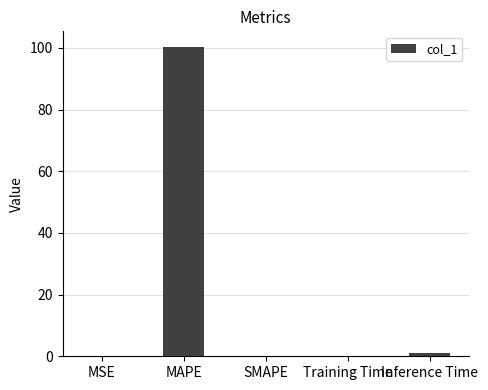

What is the maximum value shown in the chart?

100.4